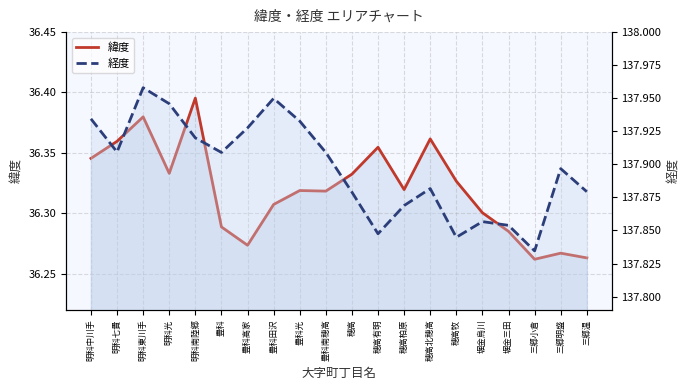

How many distinct data groups are displayed?

2